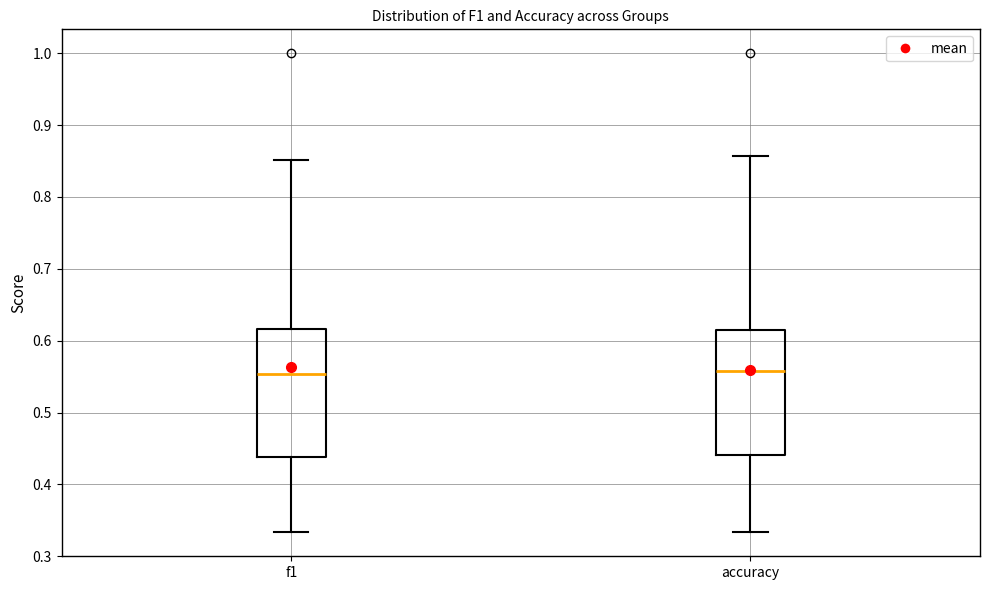

Reading left to right, read every box against the y-axis: the position of its median line, the range the box covers, and the ends of its whiskers. The values are not printed on the chart, so give them approximately, as read against the axis.

f1: median 0.55, box 0.44 to 0.62, whiskers 0.33 to 0.85
accuracy: median 0.56, box 0.44 to 0.62, whiskers 0.33 to 0.86